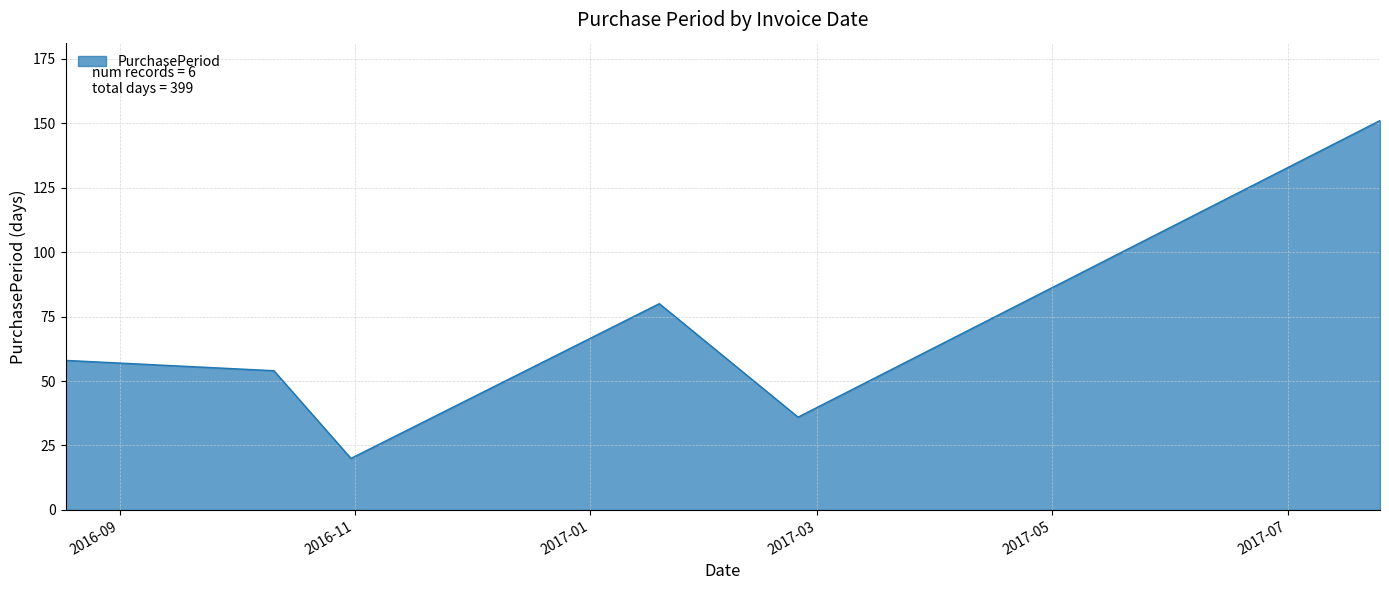

How many interior local valleys (lower than both neighbors) does the data have?

2